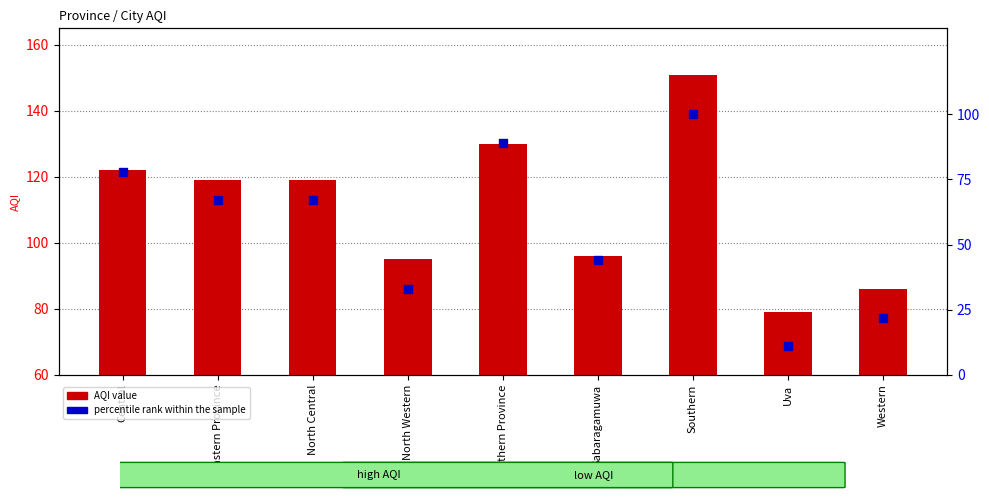

At how many categories does at least one series exceed 88?

7